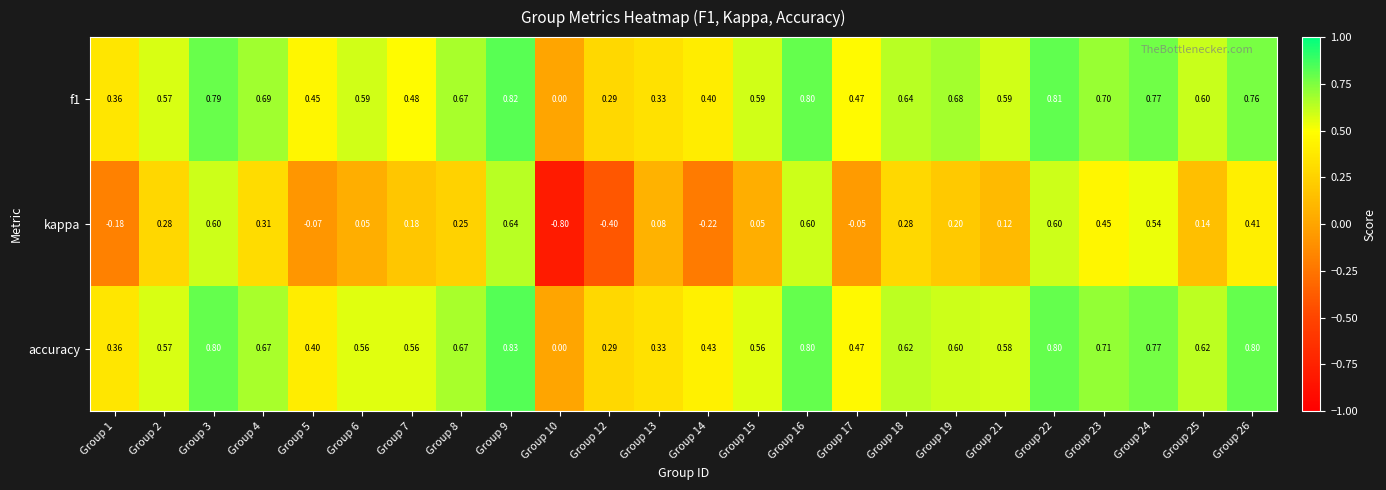

What is the total value across all series at Group 7?

1.2